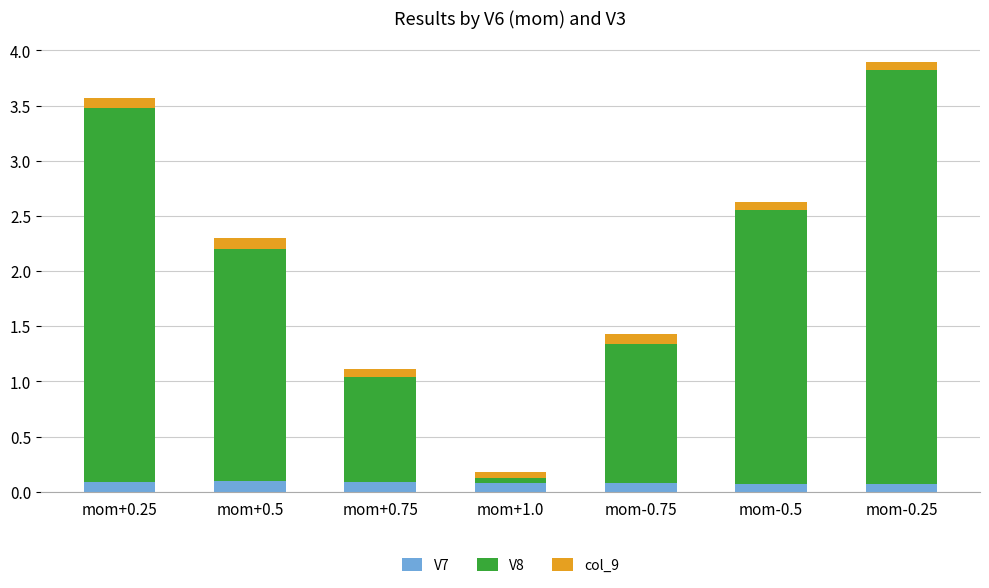

The value of V7 at mom-0.5 is 0.1. True or false?

True